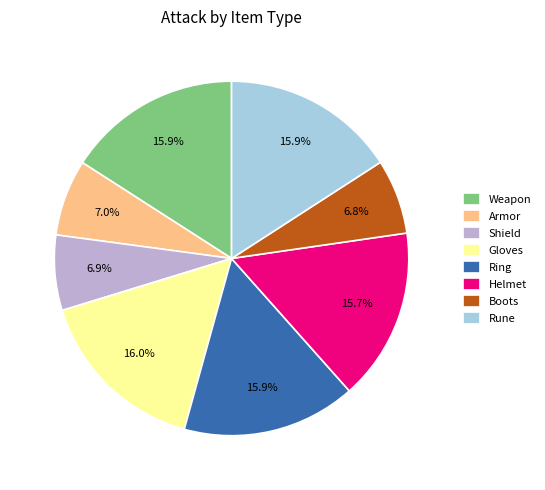

Combined, do Helmet and Weapon account for over 50%?

No